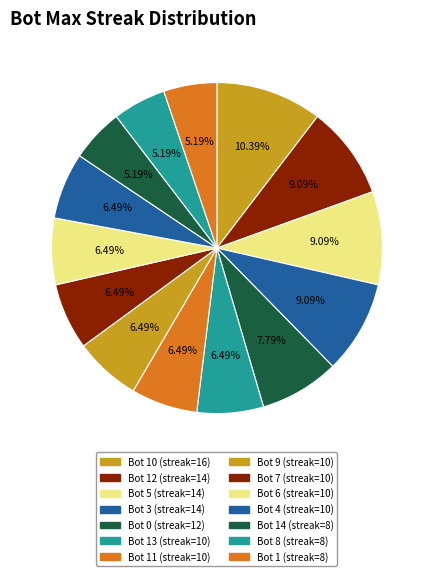

Count the number of slices in the pie.

14